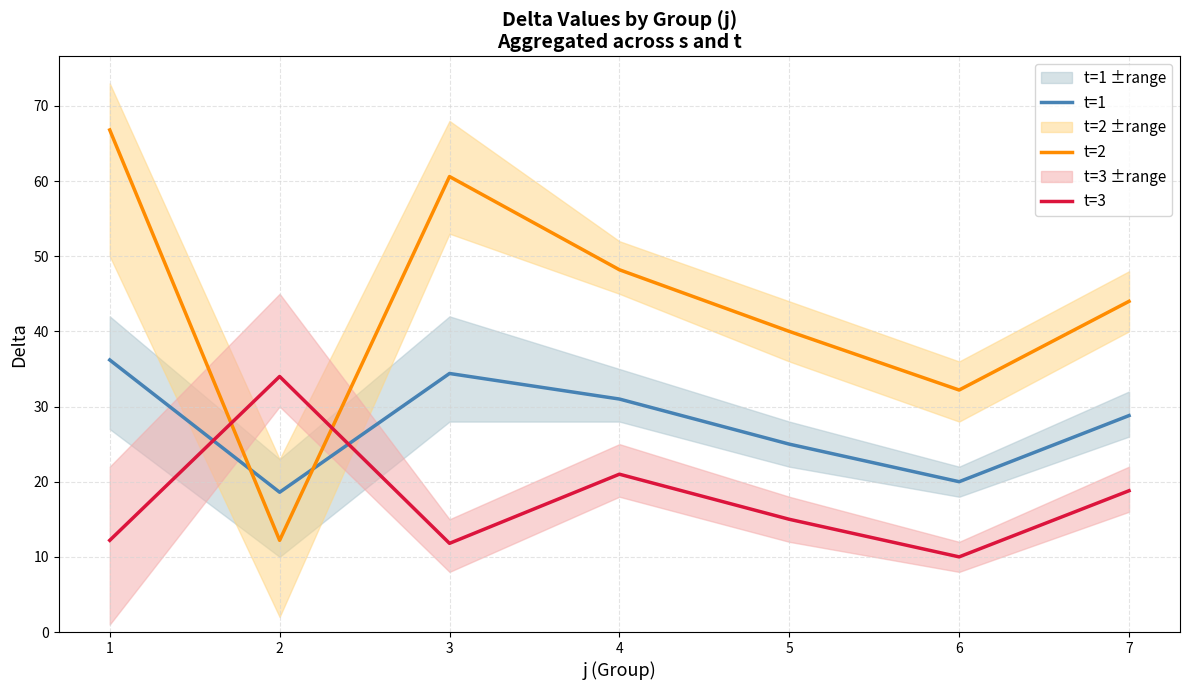

List the series in order of their overall mean, highest first.

t=2, t=1, t=3